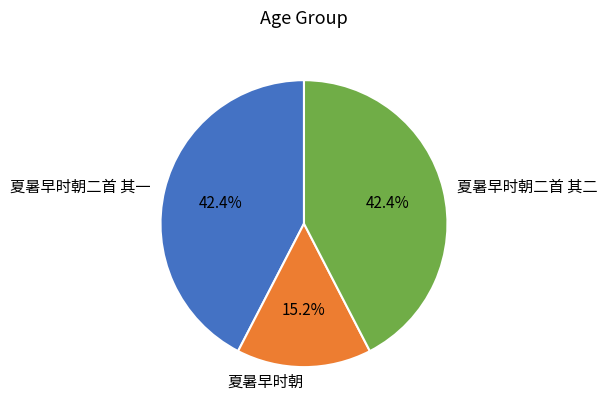

To the nearest percent, what is the difference between the 夏暑早时朝二首 其二 and 夏暑早时朝 slice percentages?

27%